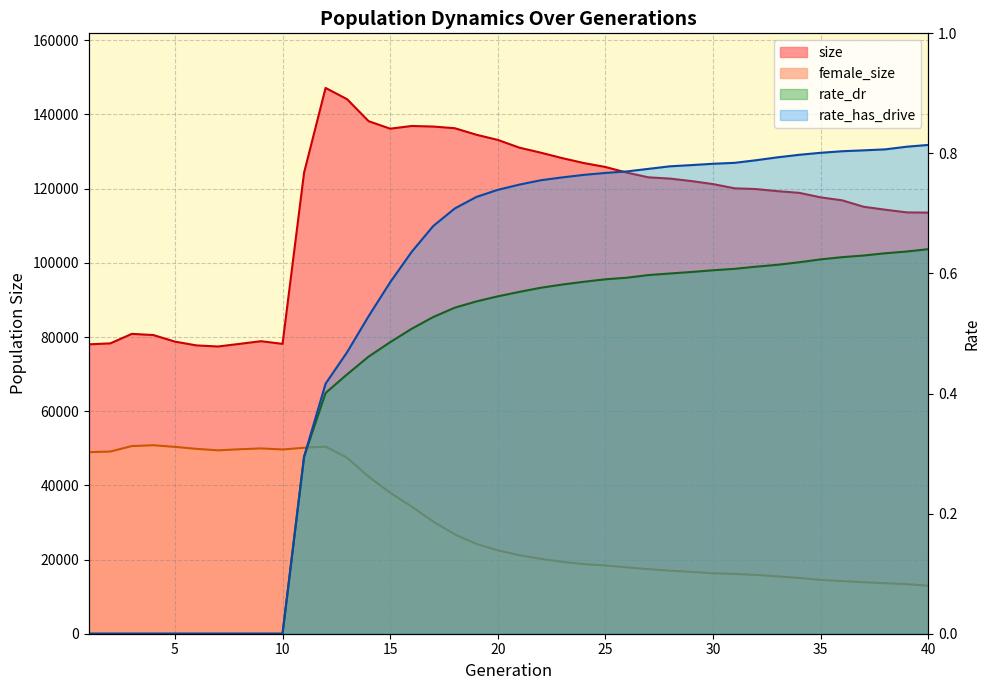

Reading right to left, what are all the values shown in this chart?

size: 40=113545.0	39=113597.0	38=114325.0	37=115114.0	36=116846.0	35=117654.0	34=118874.0	33=119326.0	32=119891.0	31=120094.0	30=121230.0	29=122042.0	28=122714.0	27=123054.0	26=124319.0	25=125842.0	24=126905.0	23=128226.0	22=129700.0	21=131063.0	20=133143.0	19=134550.0	18=136300.0	17=136749.0	16=136901.0	15=136173.0	14=138188.0	13=144114.0	12=147165.0	11=124296.0	10=78153.0	9=78874.0	8=78146.0	7=77442.0	6=77739.0	5=78762.0	4=80531.0	3=80852.0	2=78287.0	1=78023.0
female_size: 40=12933.0	39=13367.0	38=13612.0	37=13871.0	36=14194.0	35=14507.0	34=15029.0	33=15458.0	32=15847.0	31=16132.0	30=16294.0	29=16664.0	28=16989.0	27=17416.0	26=17880.0	25=18403.0	24=18760.0	23=19377.0	22=20201.0	21=21169.0	20=22473.0	19=24224.0	18=26788.0	17=30232.0	16=34277.0	15=38016.0	14=42336.0	13=47450.0	12=50441.0	11=50138.0	10=49676.0	9=49964.0	8=49735.0	7=49444.0	6=49846.0	5=50379.0	4=50819.0	3=50598.0	2=49118.0	1=48949.0
rate_dr: 40=0.6	39=0.6	38=0.6	37=0.6	36=0.6	35=0.6	34=0.6	33=0.6	32=0.6	31=0.6	30=0.6	29=0.6	28=0.6	27=0.6	26=0.6	25=0.6	24=0.6	23=0.6	22=0.6	21=0.6	20=0.6	19=0.6	18=0.5	17=0.5	16=0.5	15=0.5	14=0.5	13=0.4	12=0.4	11=0.3	10=0.0	9=0.0	8=0.0	7=0.0	6=0.0	5=0.0	4=0.0	3=0.0	2=0.0	1=0.0
rate_has_drive: 40=0.8	39=0.8	38=0.8	37=0.8	36=0.8	35=0.8	34=0.8	33=0.8	32=0.8	31=0.8	30=0.8	29=0.8	28=0.8	27=0.8	26=0.8	25=0.8	24=0.8	23=0.8	22=0.8	21=0.7	20=0.7	19=0.7	18=0.7	17=0.7	16=0.6	15=0.6	14=0.5	13=0.5	12=0.4	11=0.3	10=0.0	9=0.0	8=0.0	7=0.0	6=0.0	5=0.0	4=0.0	3=0.0	2=0.0	1=0.0